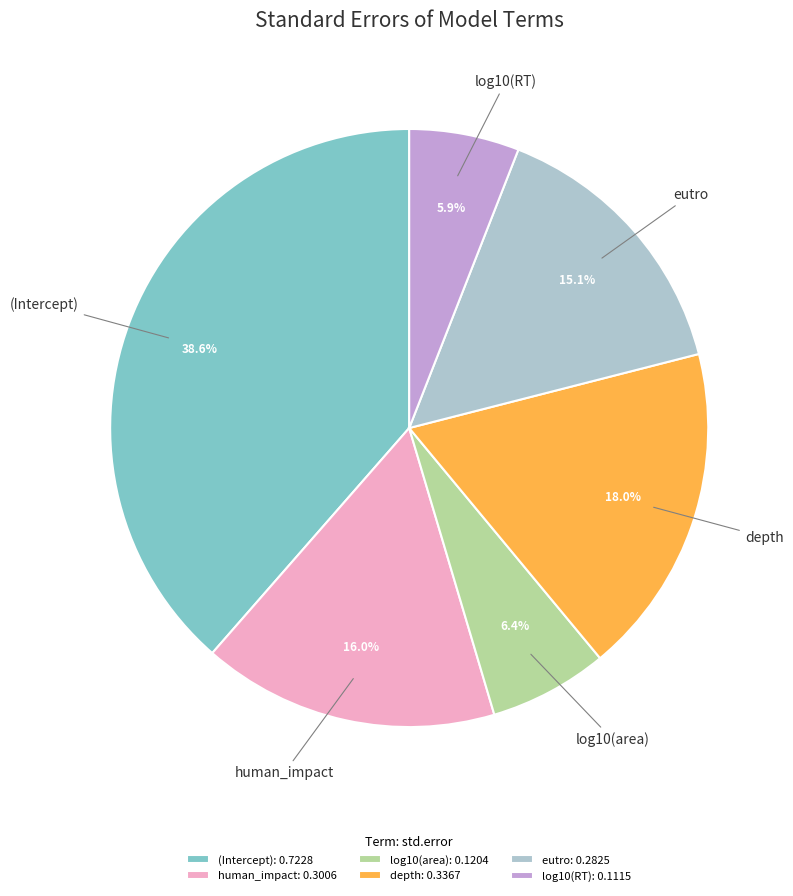

How many segments does this pie chart have?

6